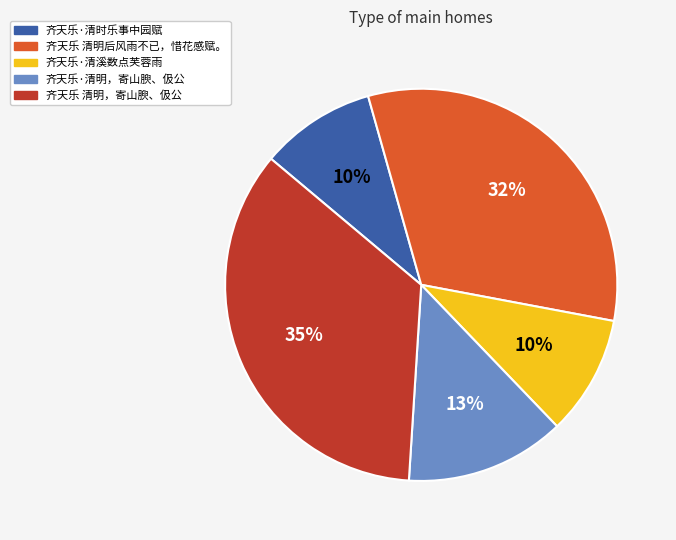

Which category has the biggest portion of the pie?

齐天乐 清明，寄山腴、伋公